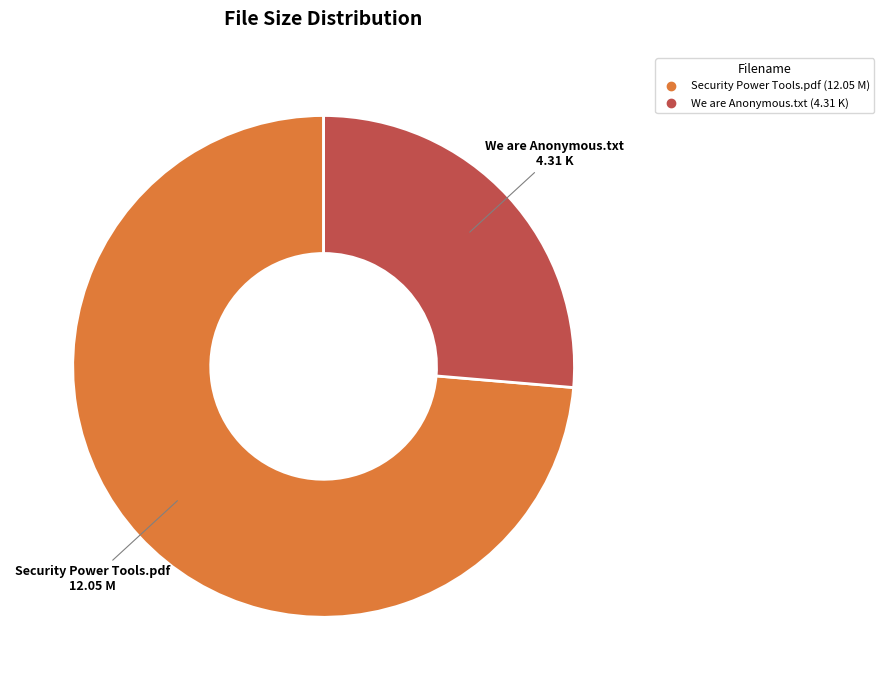

What is the ratio of the value at We are Anonymous.txt to the value at Security Power Tools.pdf?

0.4